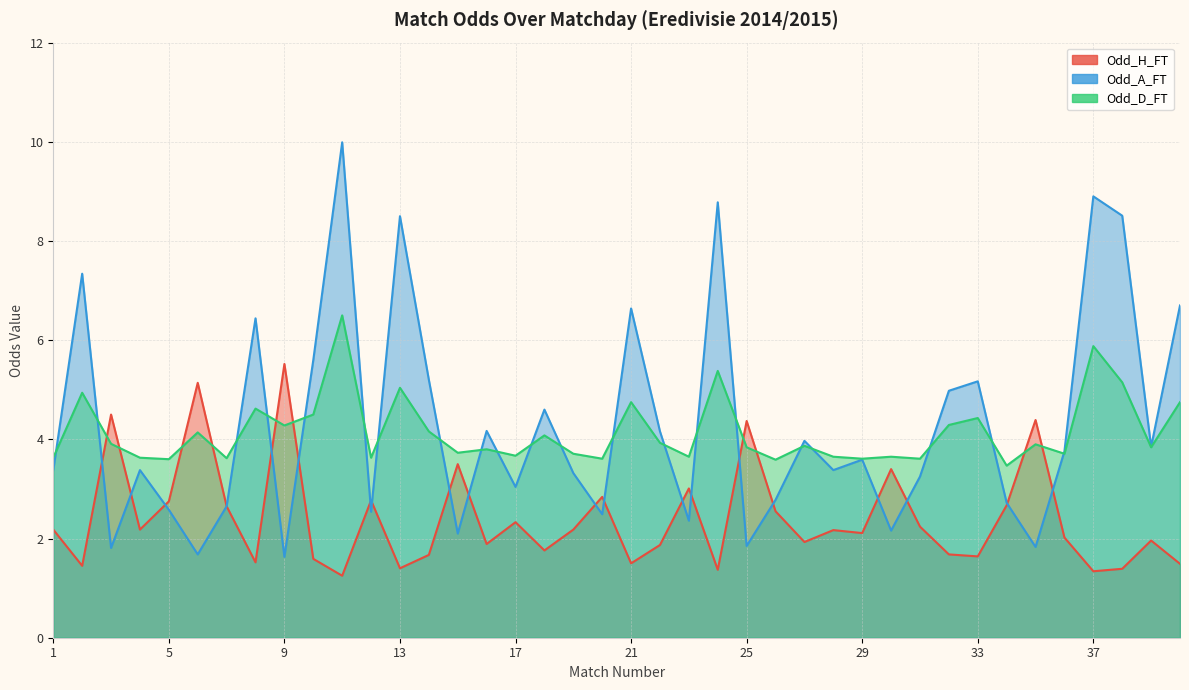

Does the chart have visible grid lines?

Yes